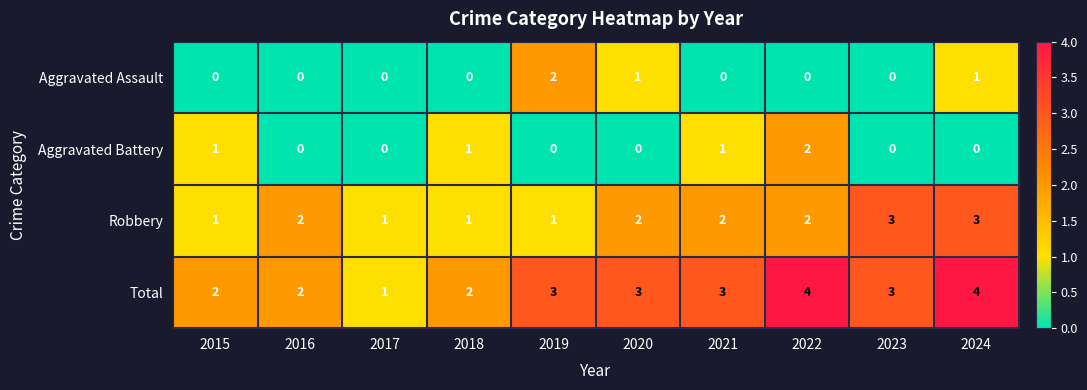

Count the Aggravated Battery values in the range 0 to 1.

9